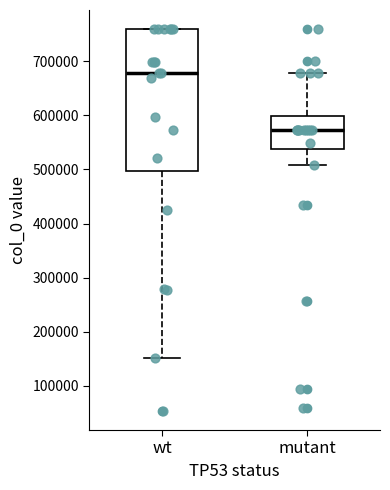

Which box's median line is the highest?

wt